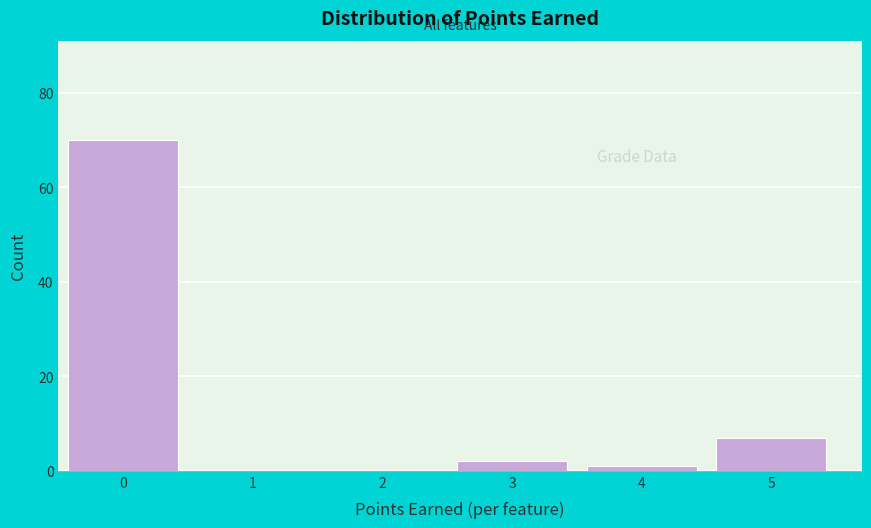

Reading left to right, list all the values displayed in this chart.

0=70	1=0	2=0	3=2	4=1	5=7